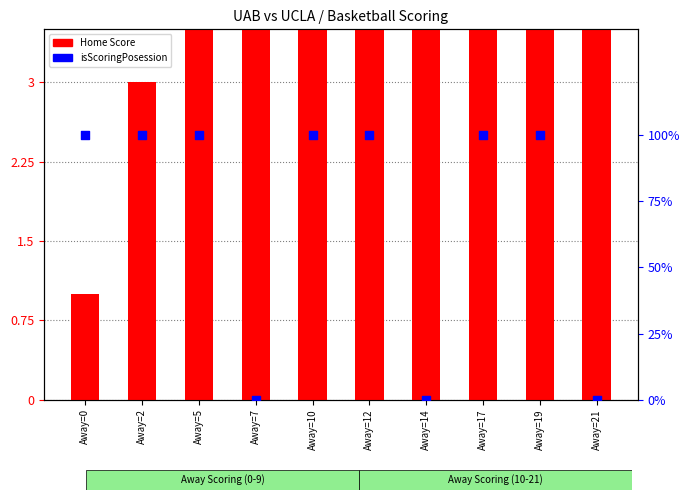

What is the total value across all series at Away=14?

13